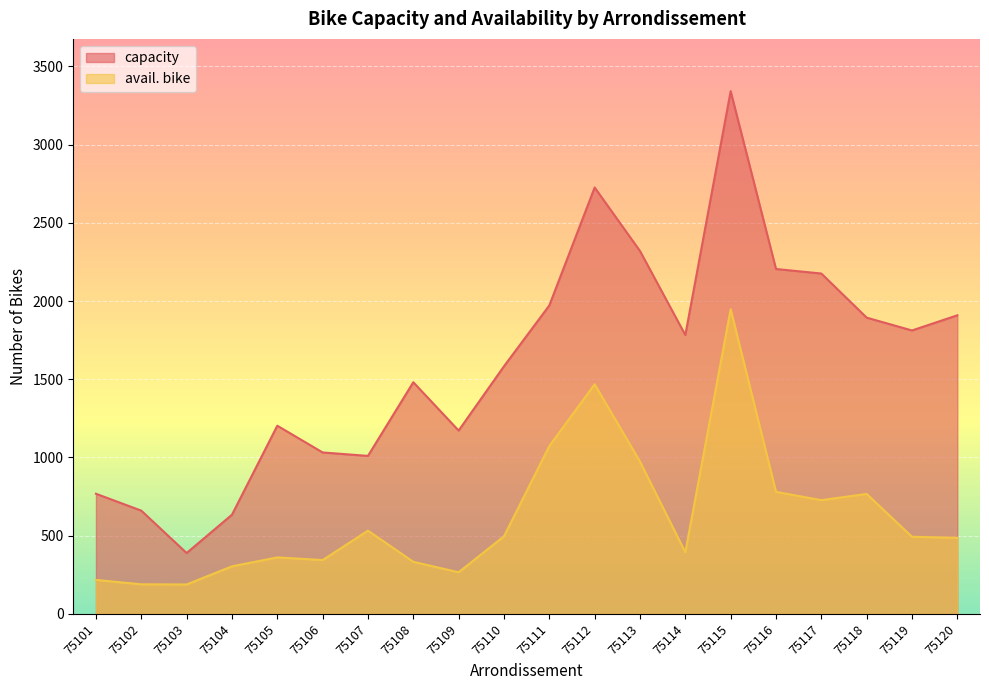

In capacity, how many points are higher than both neighbors (excluding endpoints)?

4